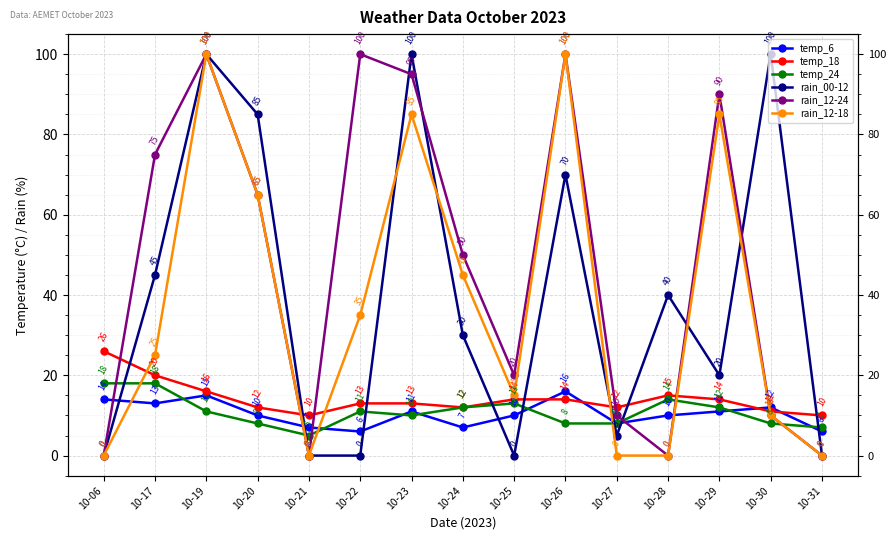

What are all the series names shown in the legend?

temp_6, temp_18, temp_24, rain_00-12, rain_12-24, rain_12-18